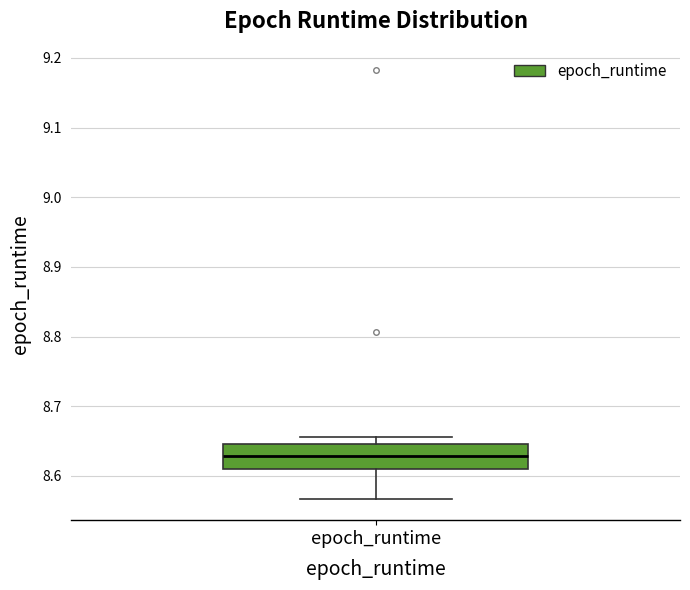

Transcribe this box plot: give where the median line is, the range the box spans, and where the two whiskers end, as read against the y-axis. The values are not printed on the chart, so give them approximately, as read against the axis.

median 8.63, box 8.61 to 8.65, whiskers 8.57 to 8.66